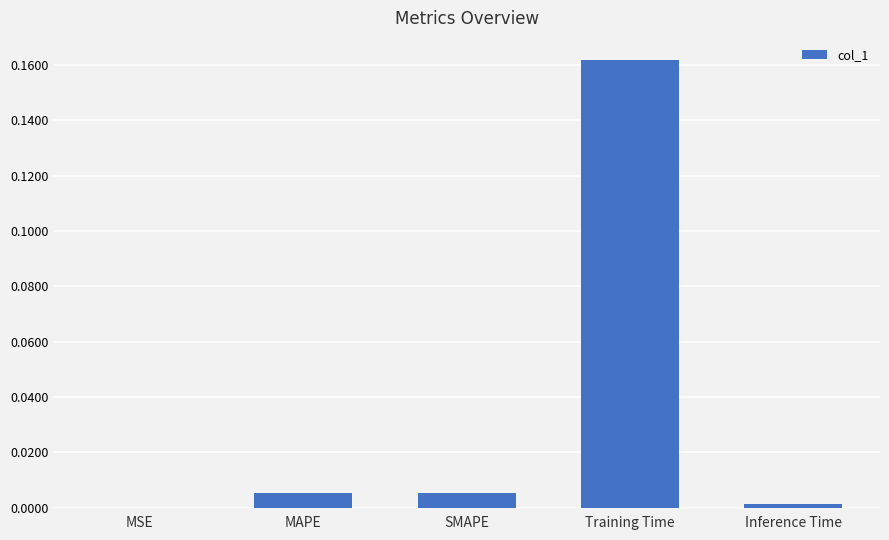

What is the change in value from SMAPE to Training Time?

+0.2